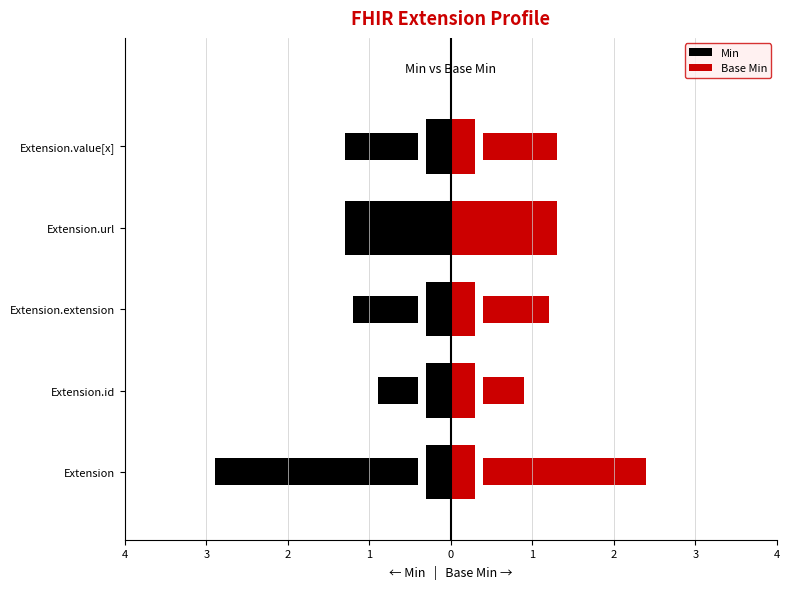

Which series changed the most between 4 and 1?

Min